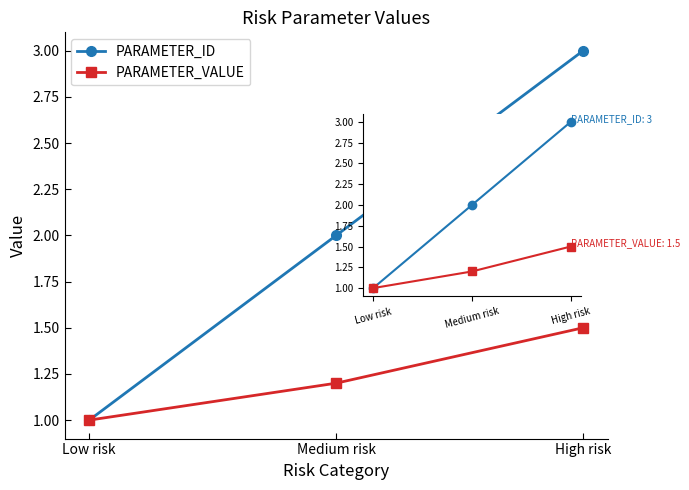

Which series has the largest range (max minus min)?

PARAMETER_ID